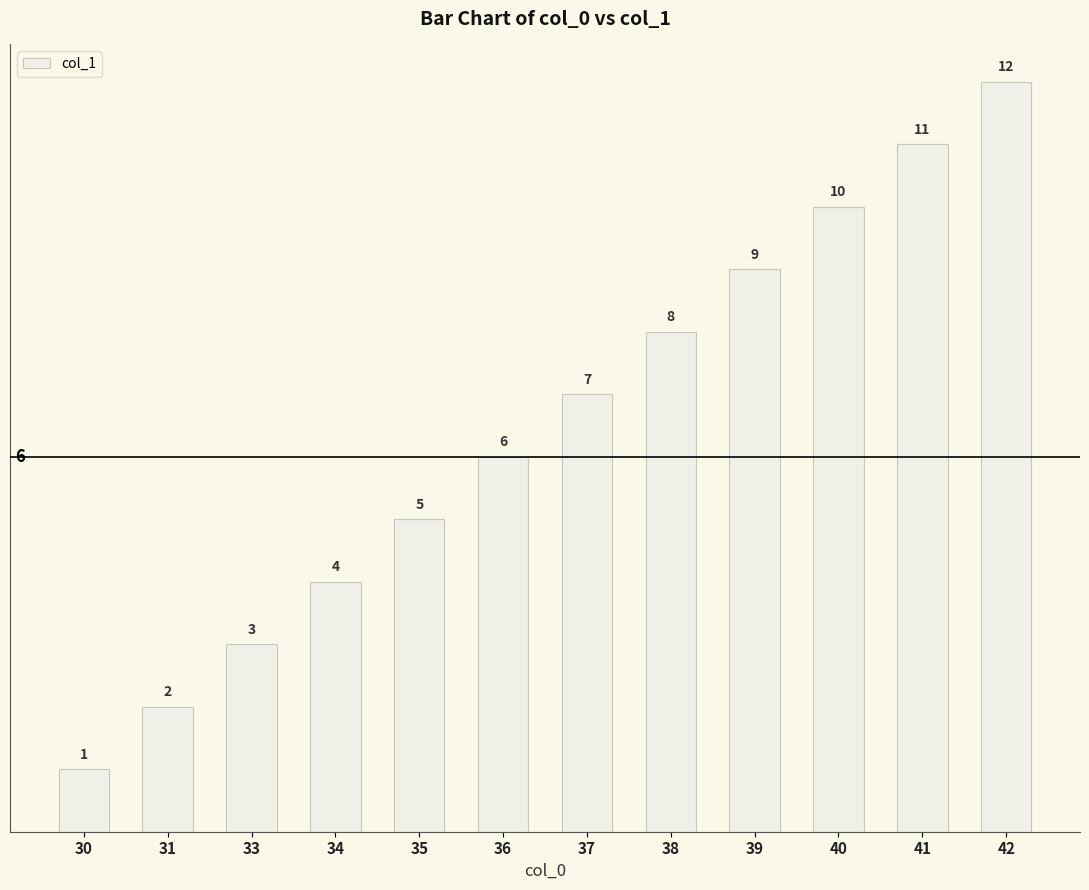

How many data points are less than 7?

6